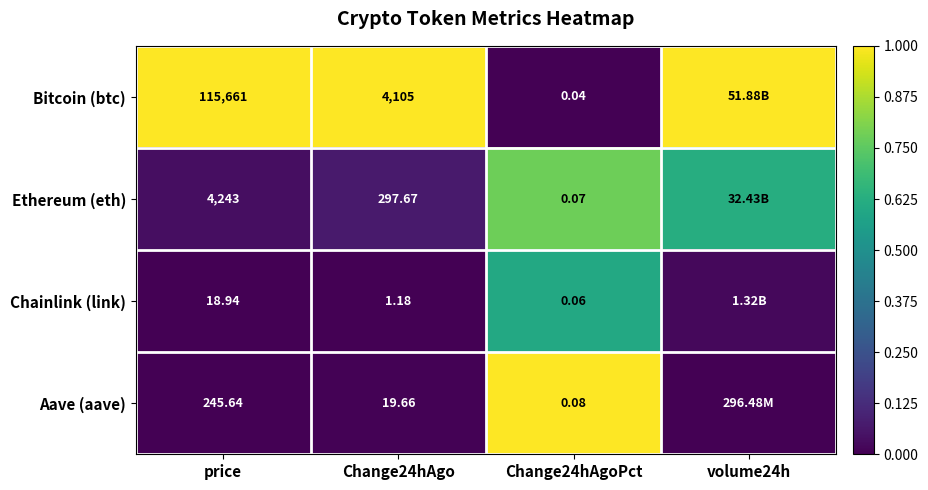

Which series changed the most between Change24hAgo and Change24hAgoPct?

Bitcoin (btc)